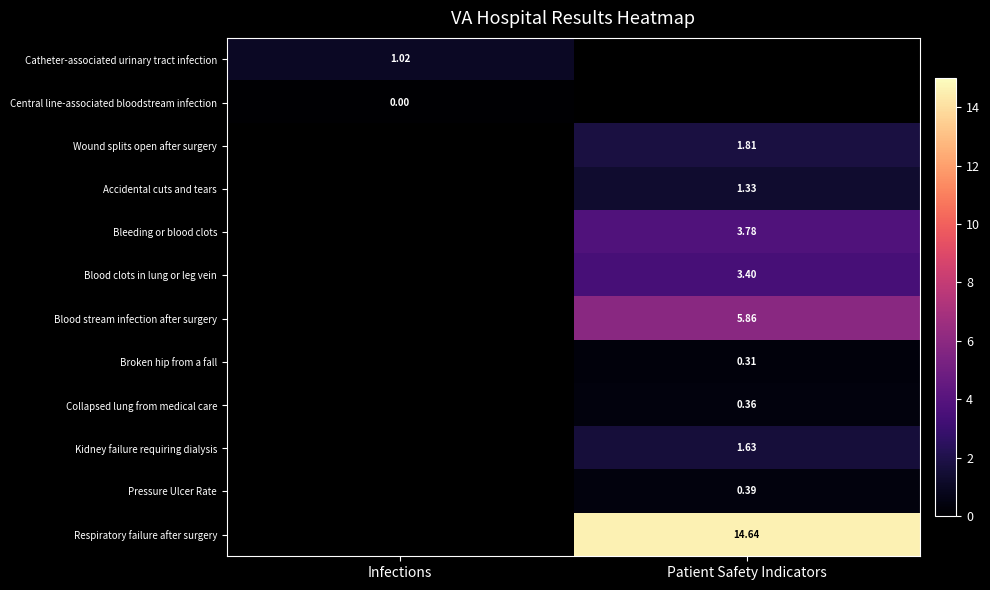

Is the value of Broken hip from a fall at Patient Safety Indicators greater than the value of Blood clots in lung or leg vein at Patient Safety Indicators?

No